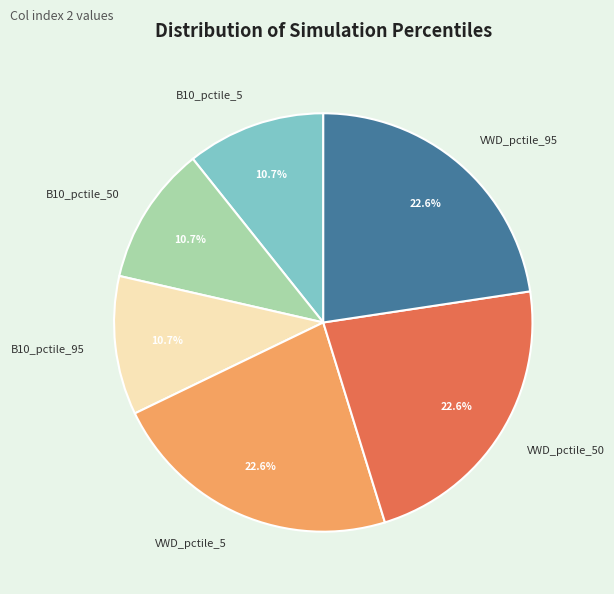

Between VWD_pctile_50 and B10_pctile_95, which is larger?

VWD_pctile_50